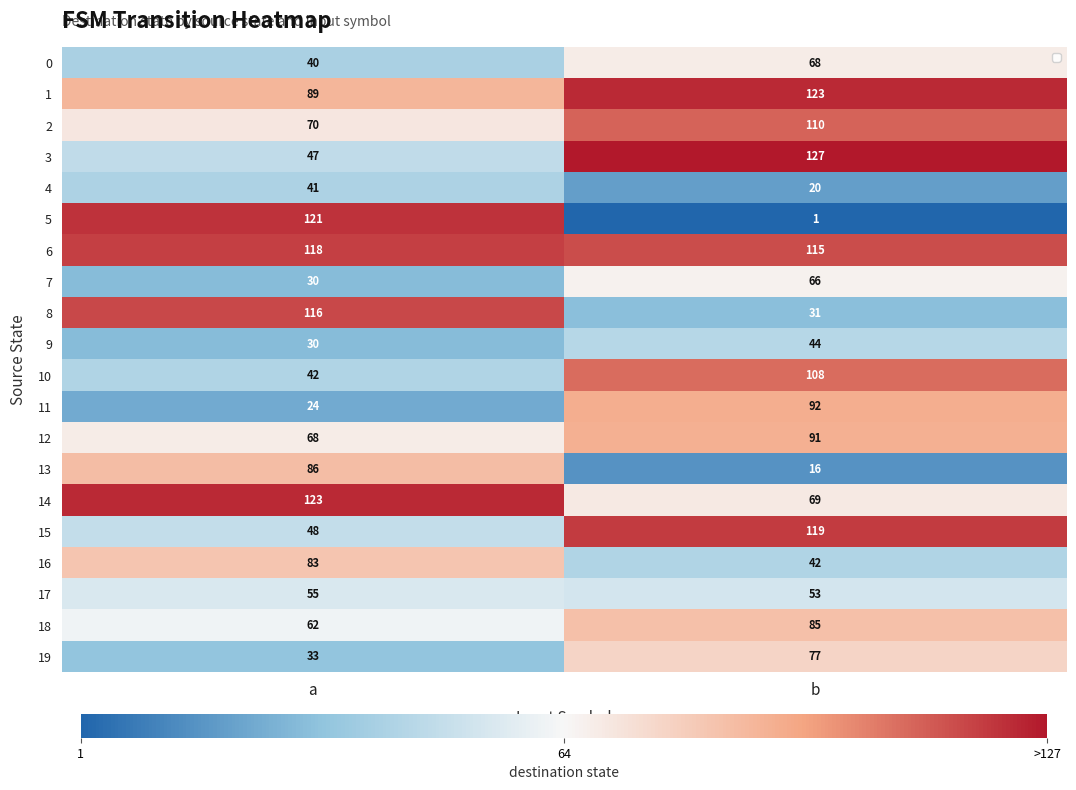

Rank the categories by 5 value from highest to lowest.

a, b